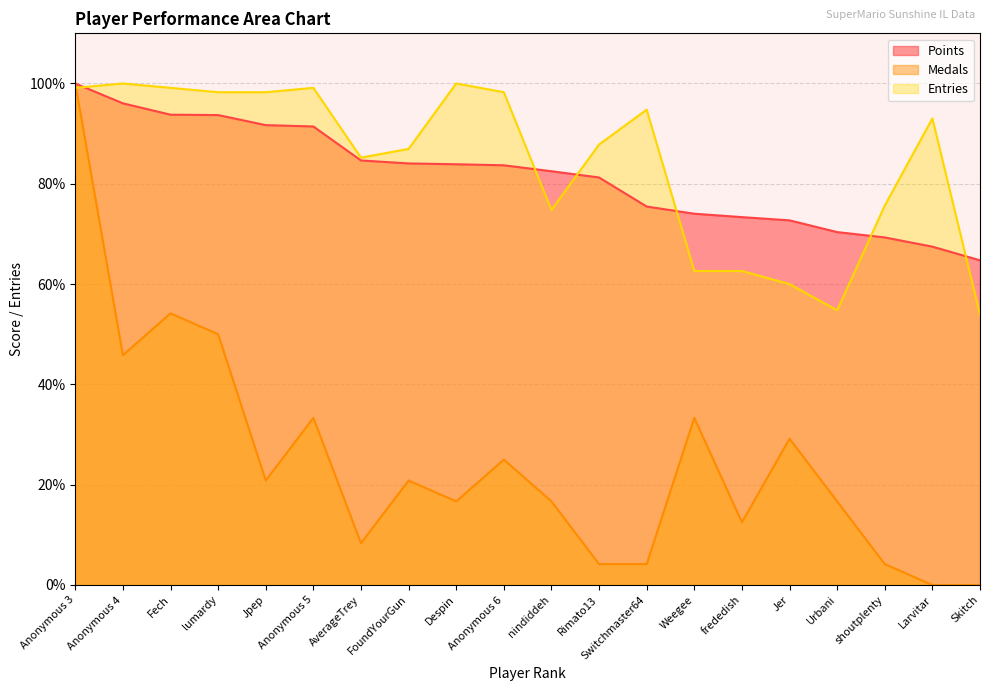

What is the difference between the Points values at Fech and Despin?

9.9